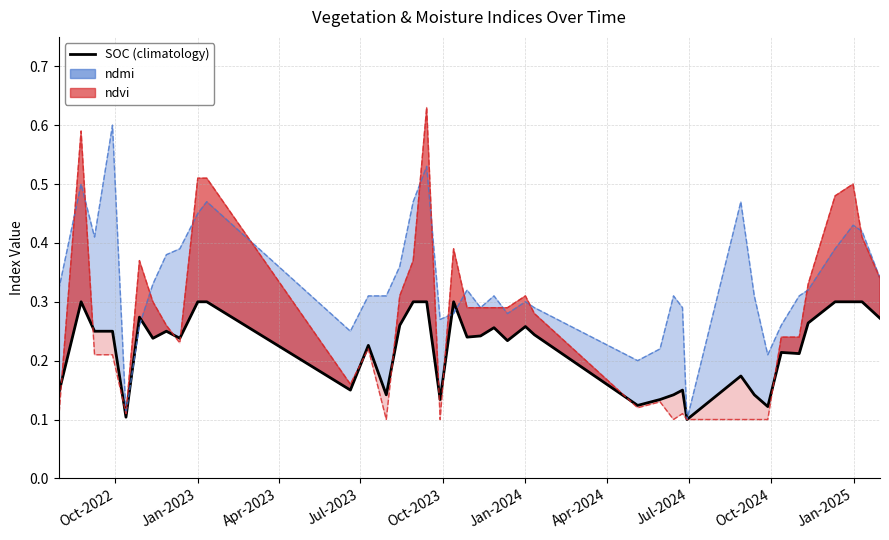

The SOC (climatology) series shows 0.1 at Jan-2024. True or false?

False